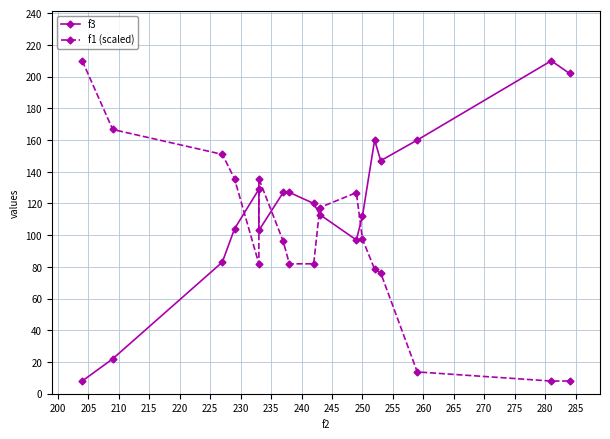

Which has a higher value, 215 or 265?

265